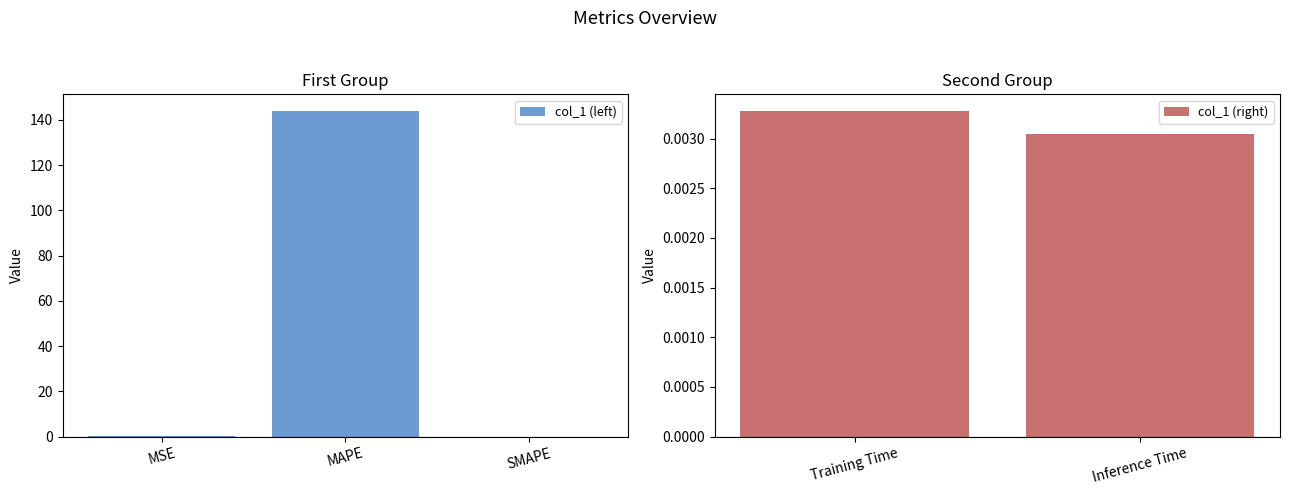

What is the difference between the maximum and second lowest values?

144.1